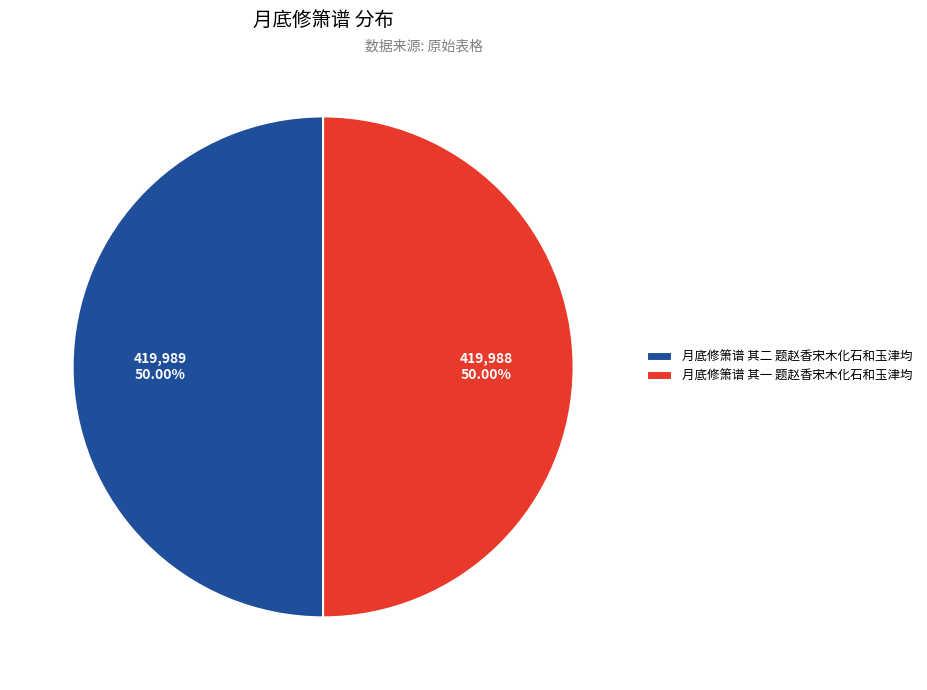

The 月底修箫谱 其一 题赵香宋木化石和玉津均 slice represents 50% of the pie. True or false?

True